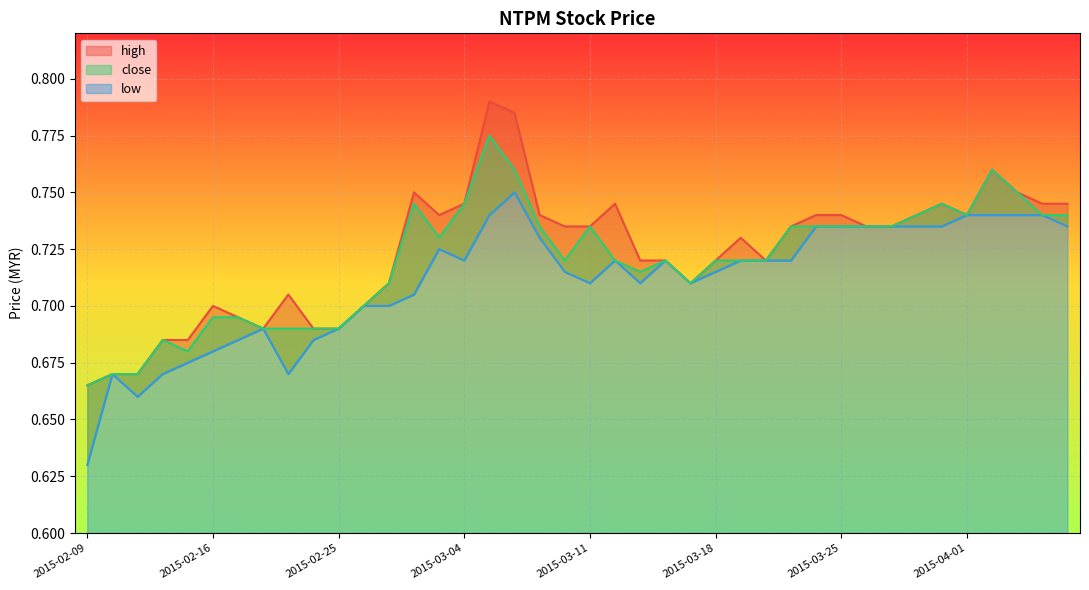

Is the value of low at 2015-04-06 greater than the value of high at 2015-03-20?

Yes